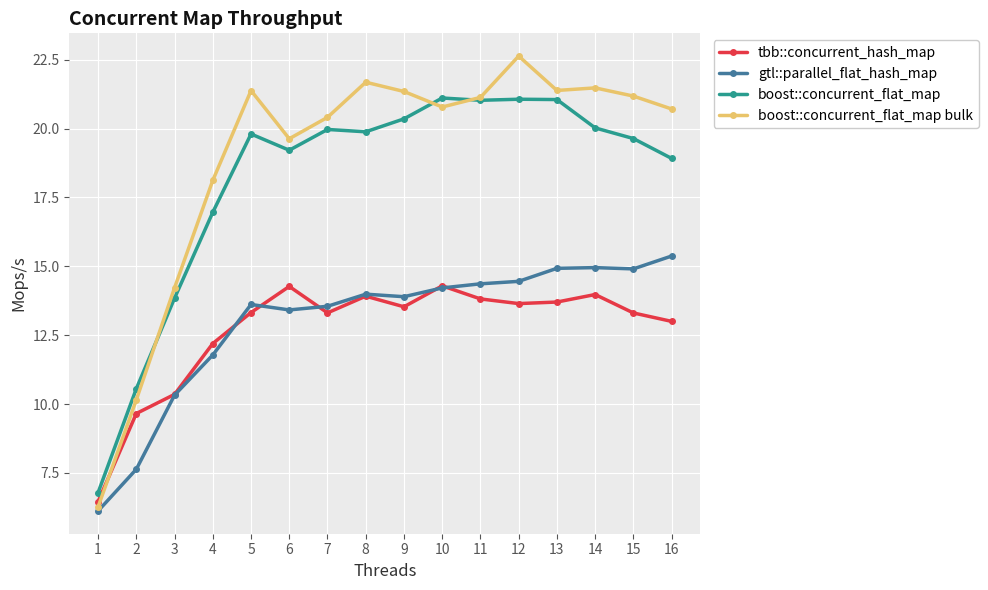

Which series has the largest range (max minus min)?

boost::concurrent_flat_map bulk